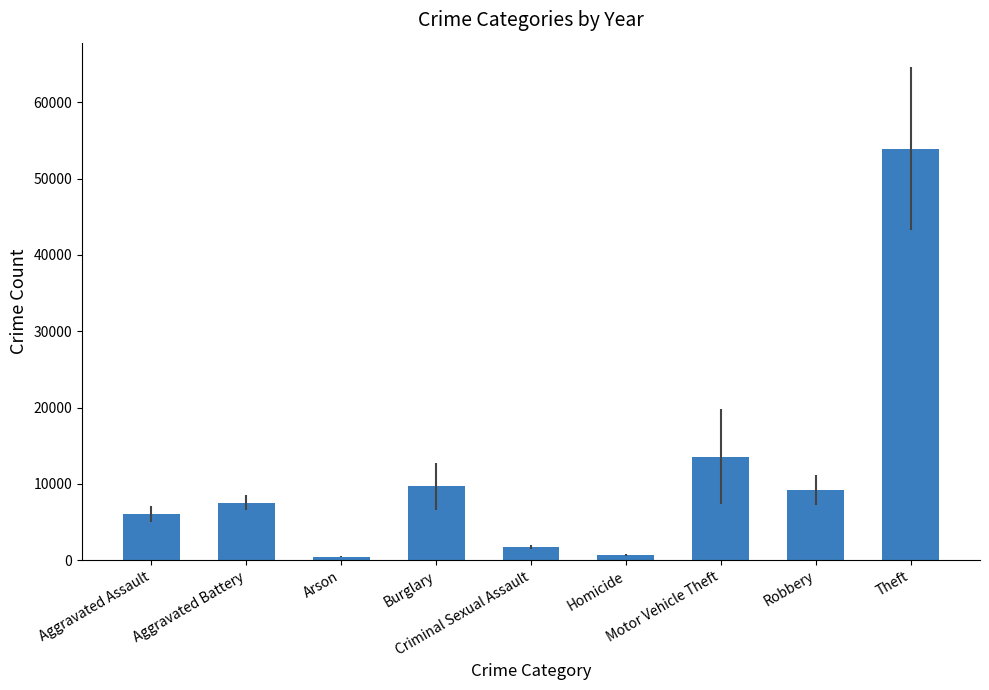

What position from the right is Robbery?

2